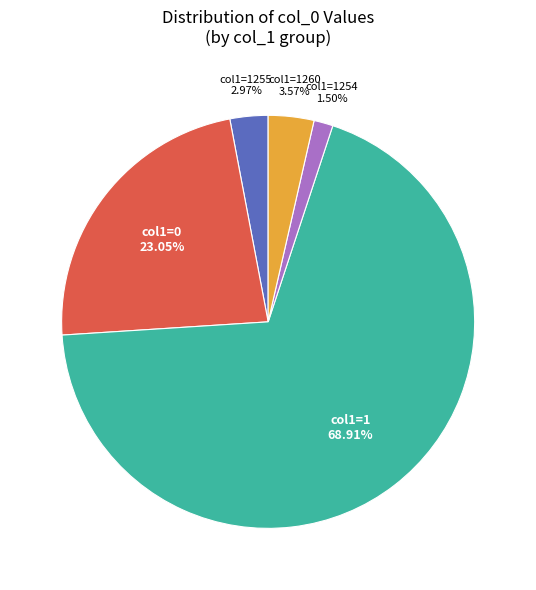

Is there a majority slice in this chart?

Yes